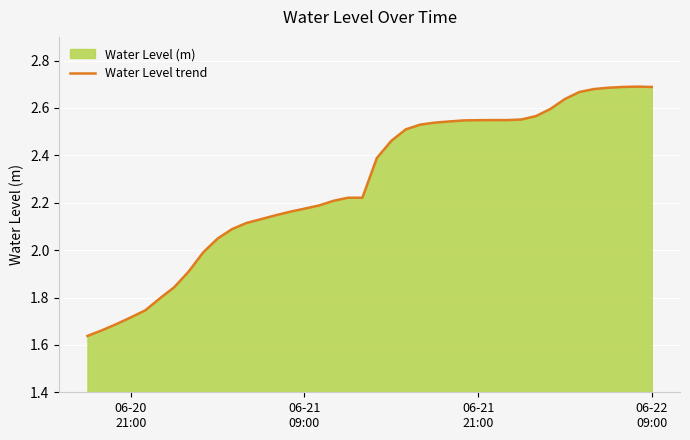

How many interior local valleys (lower than both neighbors) does the data have?

1